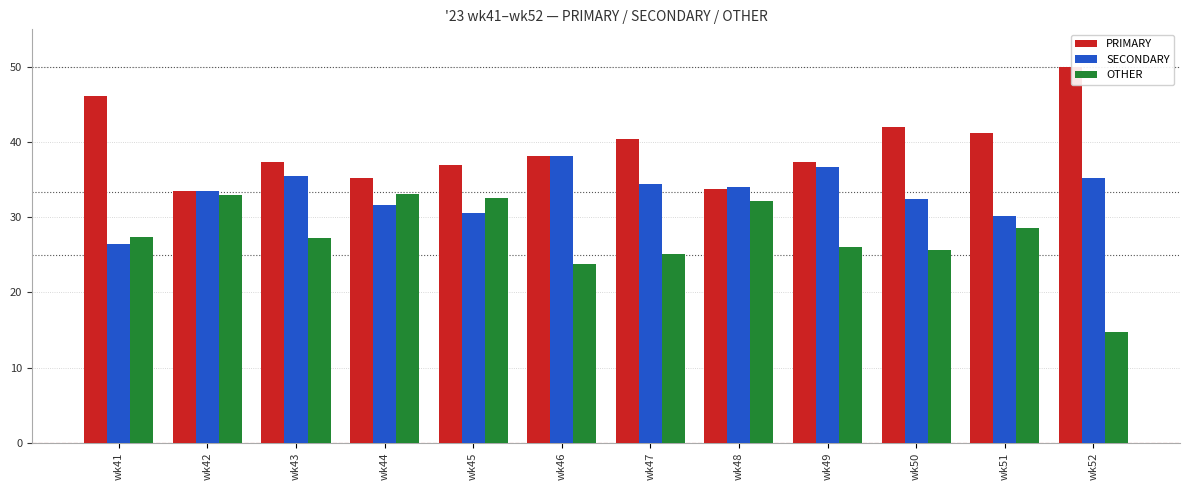

Which series has the largest range (max minus min)?

OTHER